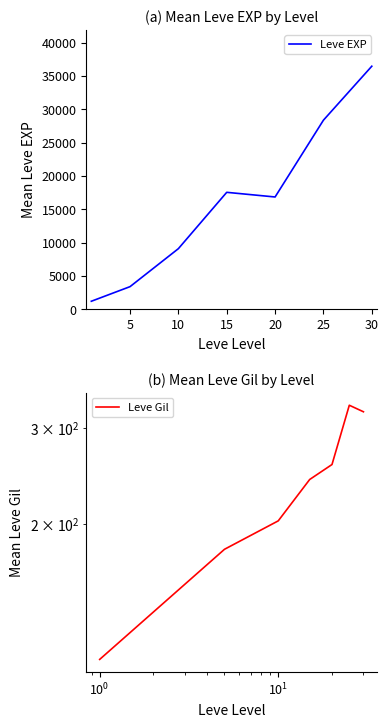

What is the difference between the Leve Gil values at 30 and 5?

140.8